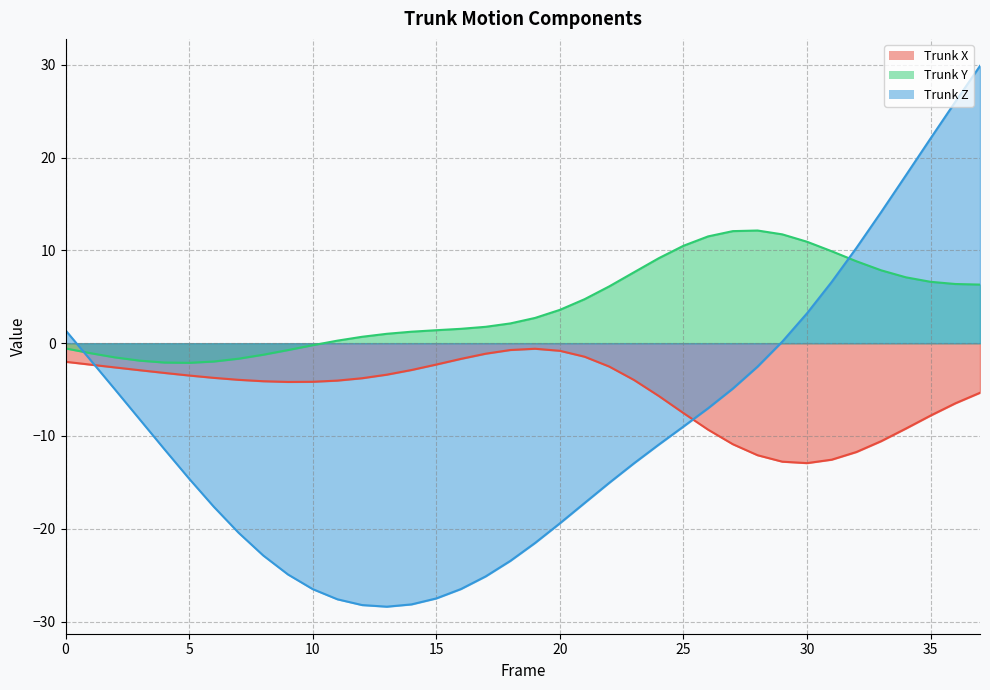

Rank the series by their maximum value, from highest to lowest.

Trunk Z, Trunk Y, Trunk X